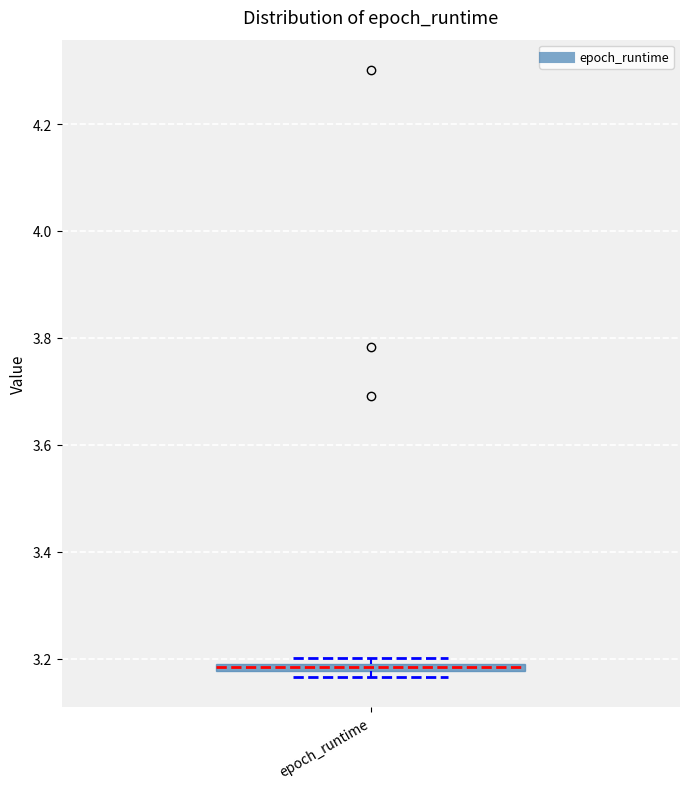

Where is the lower edge of the box for epoch_runtime on the y-axis? The values are not printed on the chart, so give them approximately, as read against the axis.

3.18